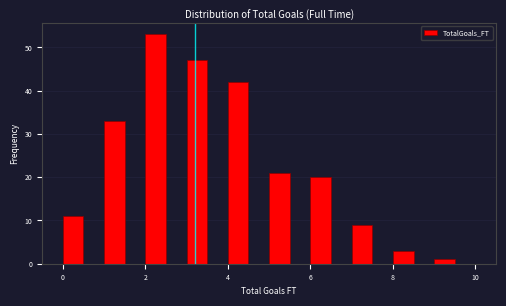

Around what value on the x-axis is the tallest bar? Give the approximate position of its centre, as read against the axis.

2.2